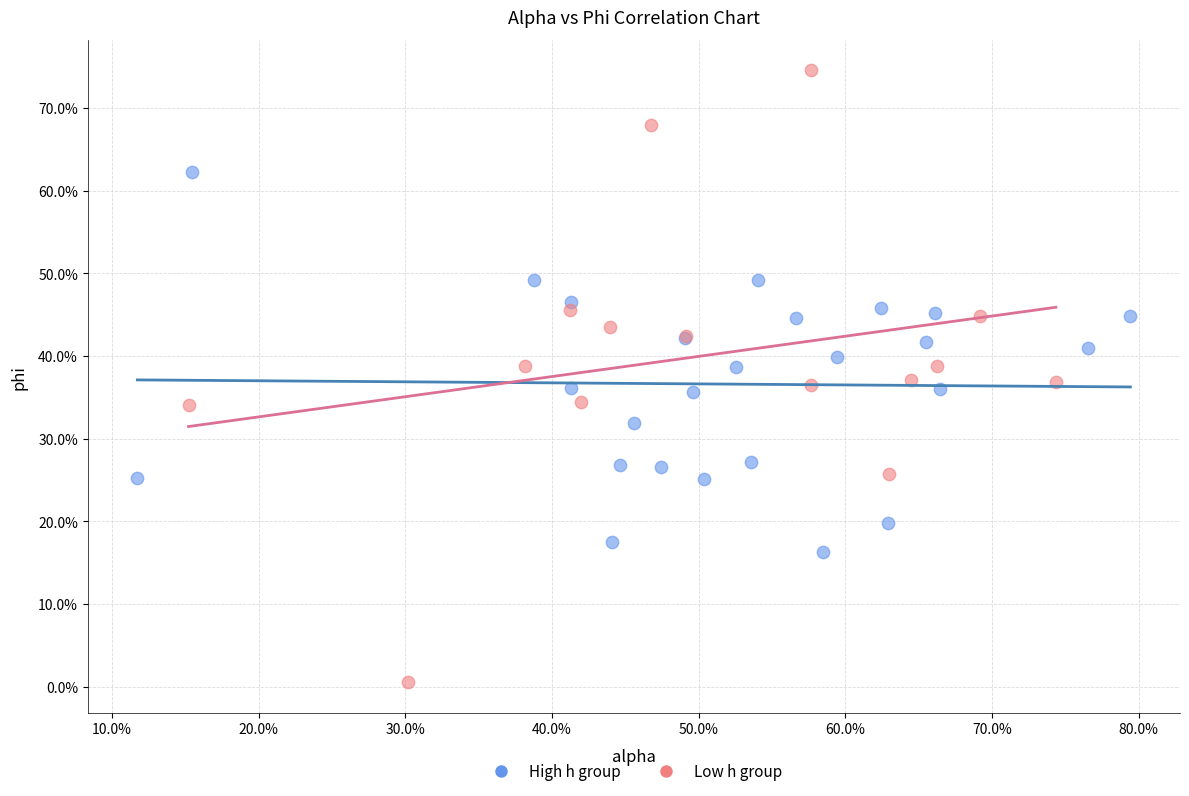

Which series reaches the maximum Y coordinate?

Low h group